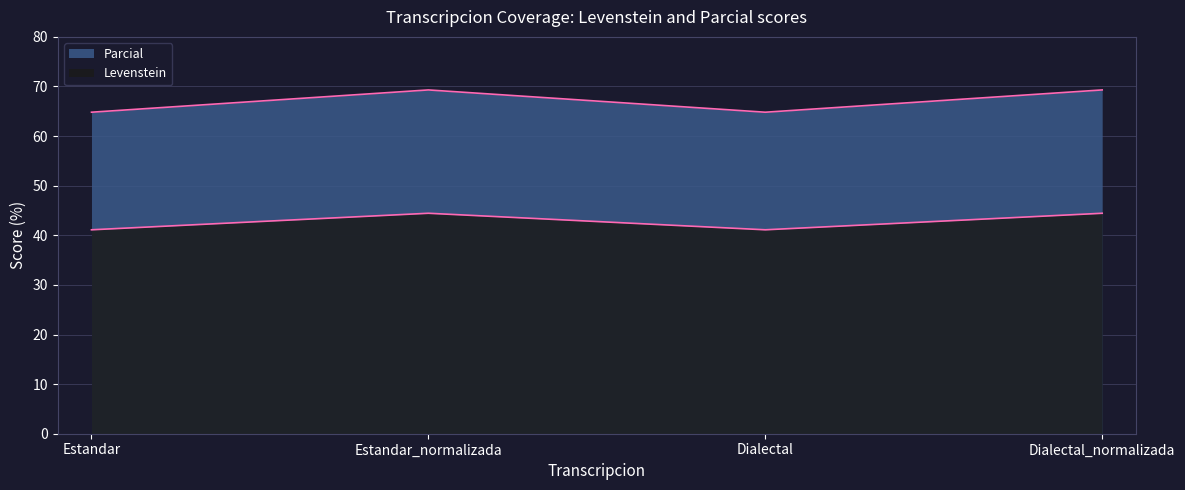

What is the label of the 2nd point from the left?

Estandar_normalizada